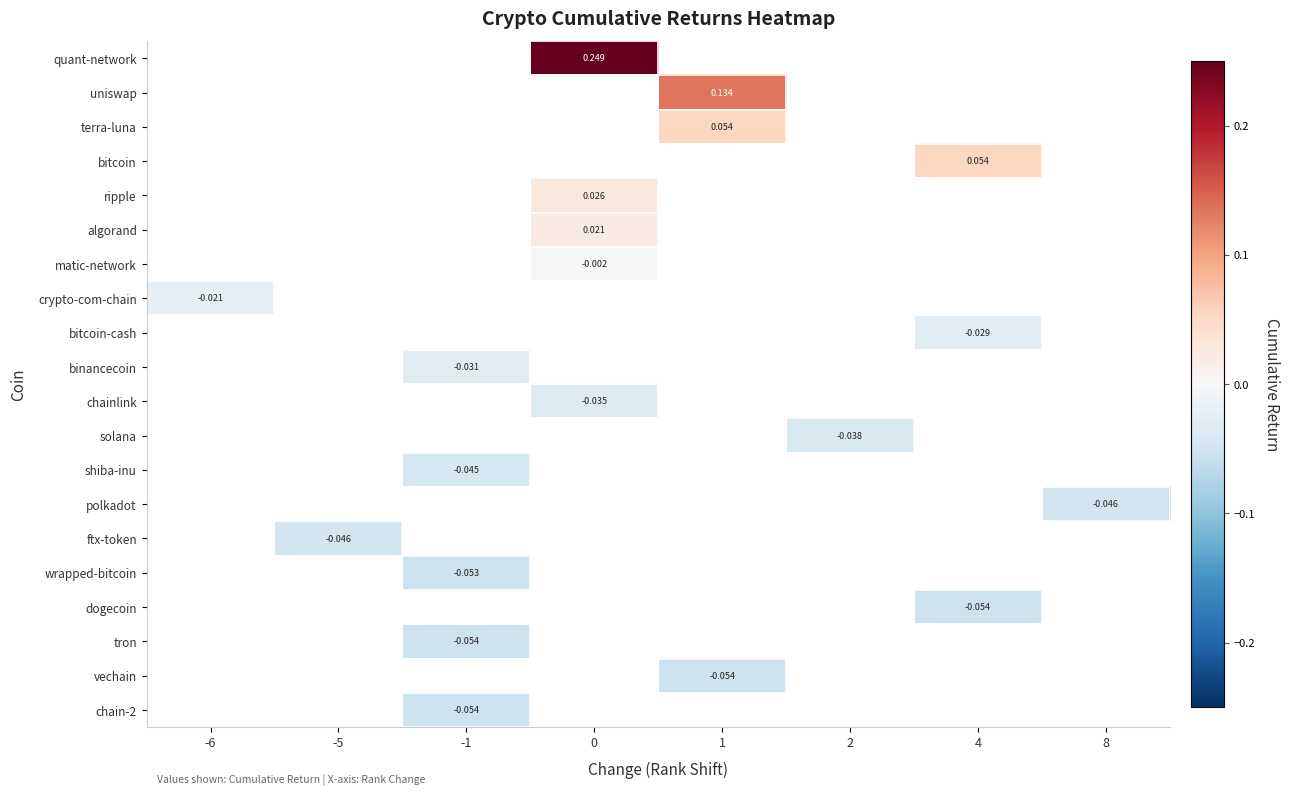

What is the difference between the highest and lowest values at 0?

0.3